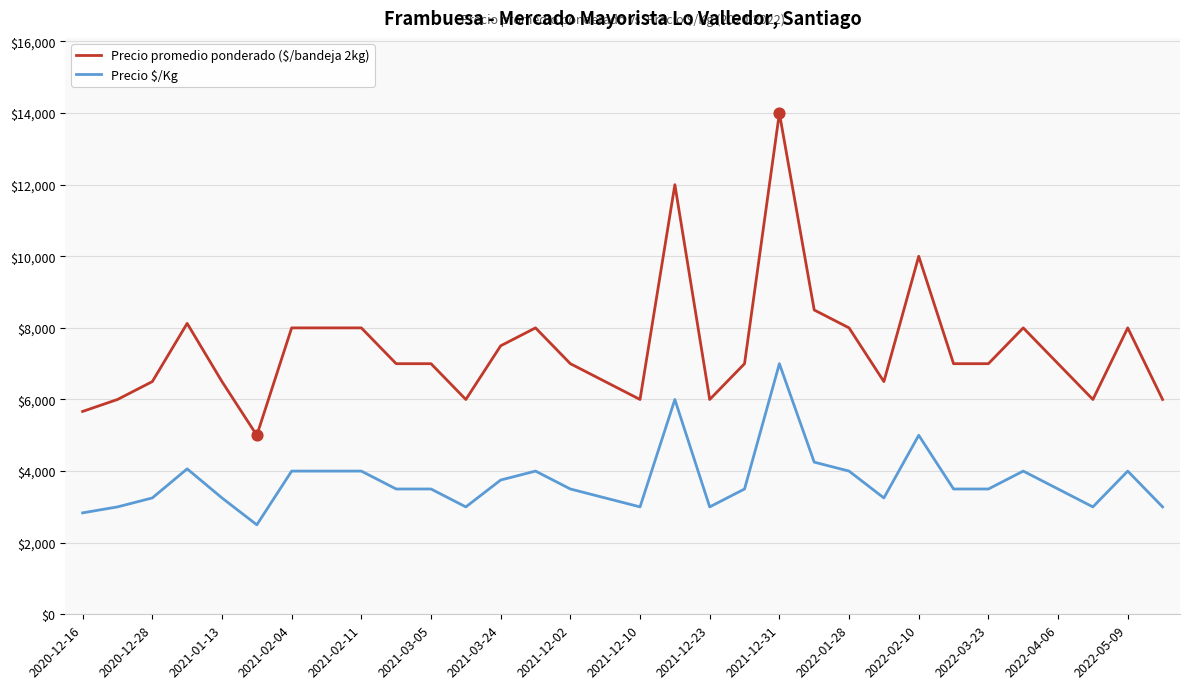

Which series has the largest total across all categories?

Precio promedio ponderado ($/bandeja 2kg)